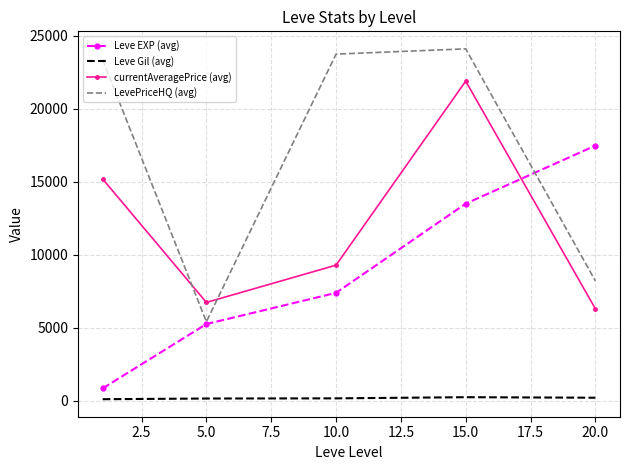

What is the highest value of the LevePriceHQ (avg) series?

24118.1